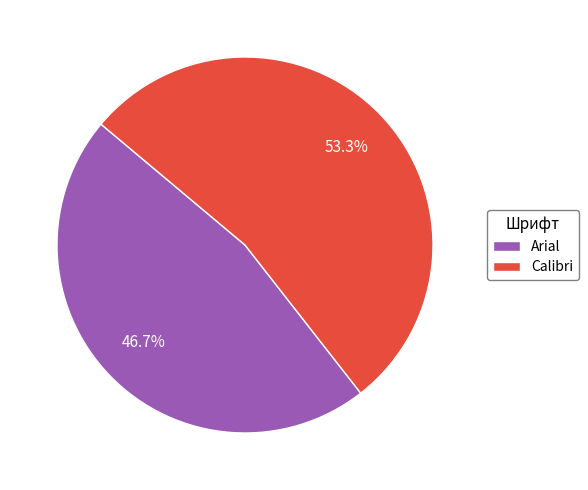

How many slices are in this pie chart?

2